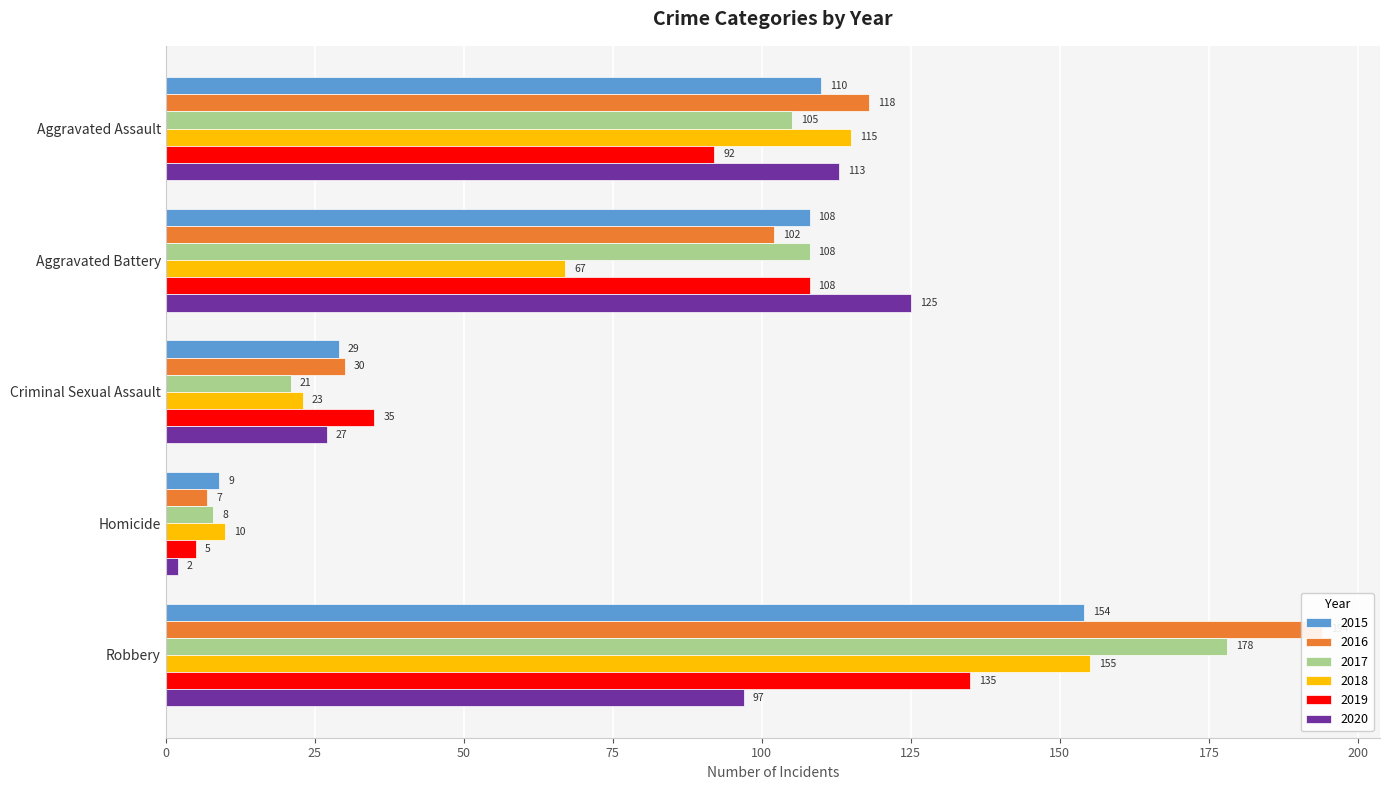

Is it true that 2020 equals 125 at Aggravated Battery?

True